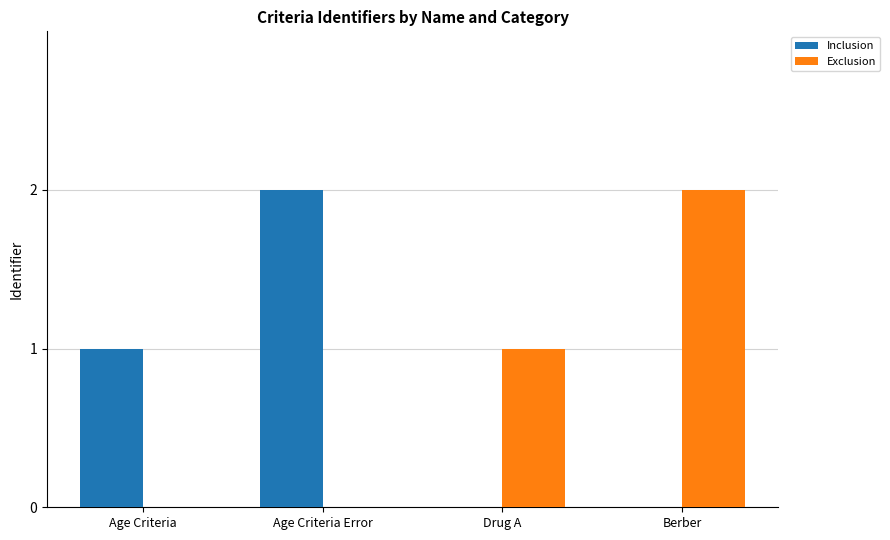

Does the chart contain stacked bars?

No